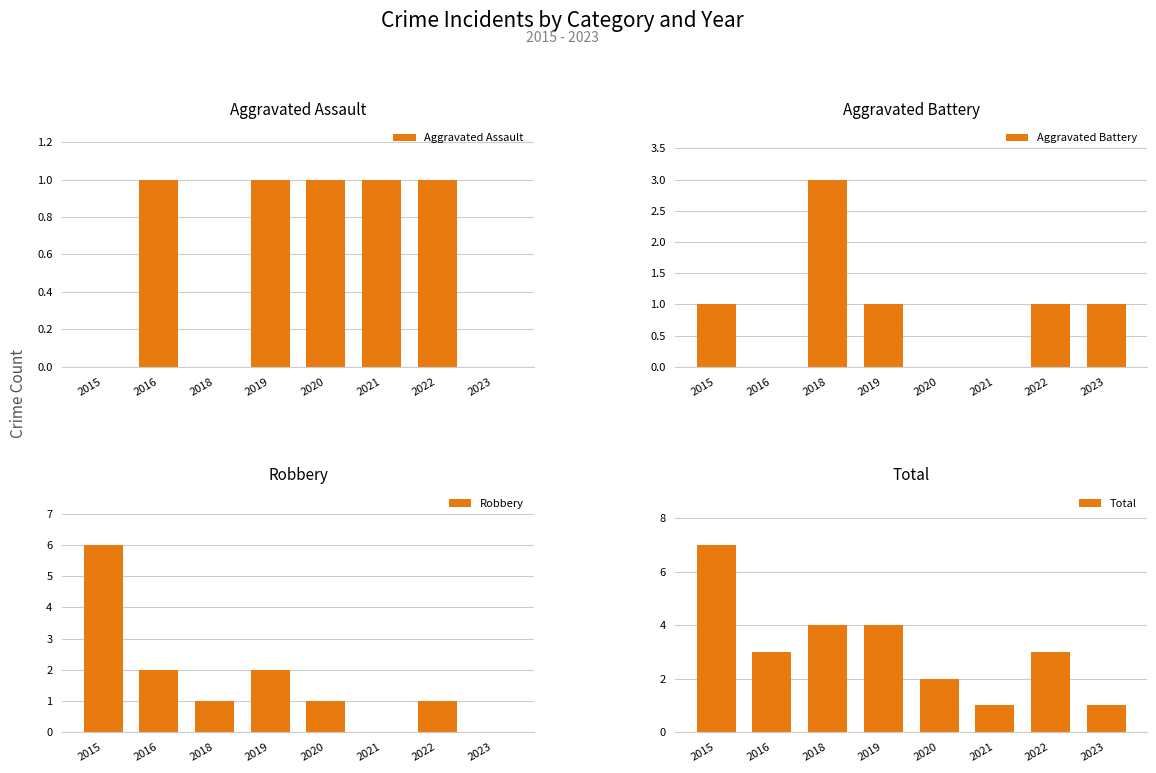

What is the greatest value displayed?

7